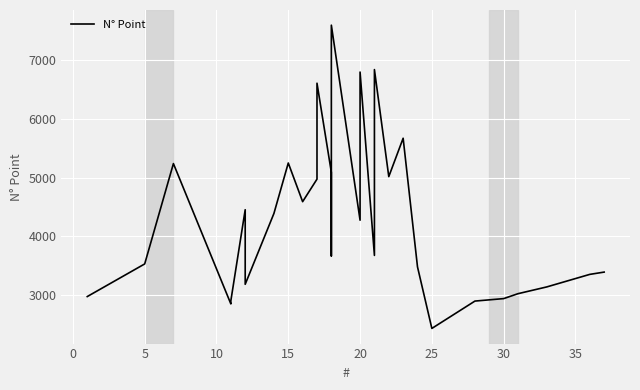

How many lines are shown in the chart?

1